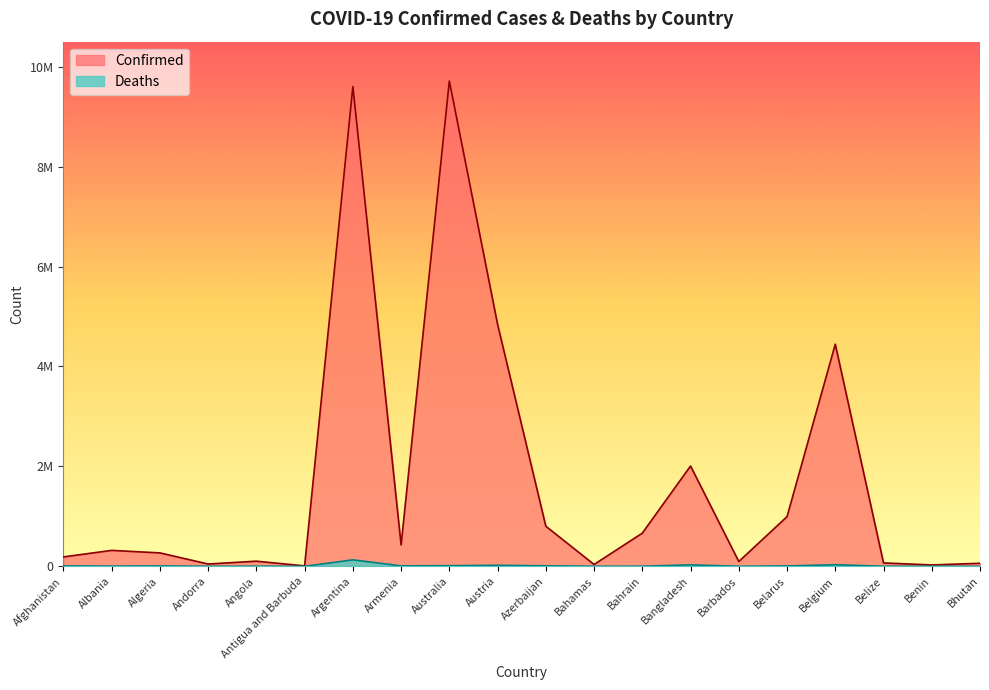

What is the sum of all Deaths values?

273719